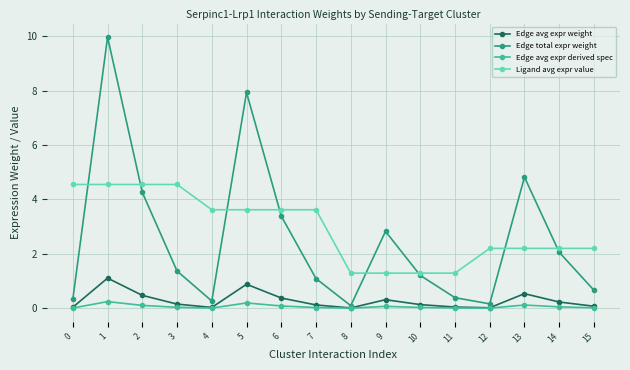

How many distinct data groups are displayed?

4